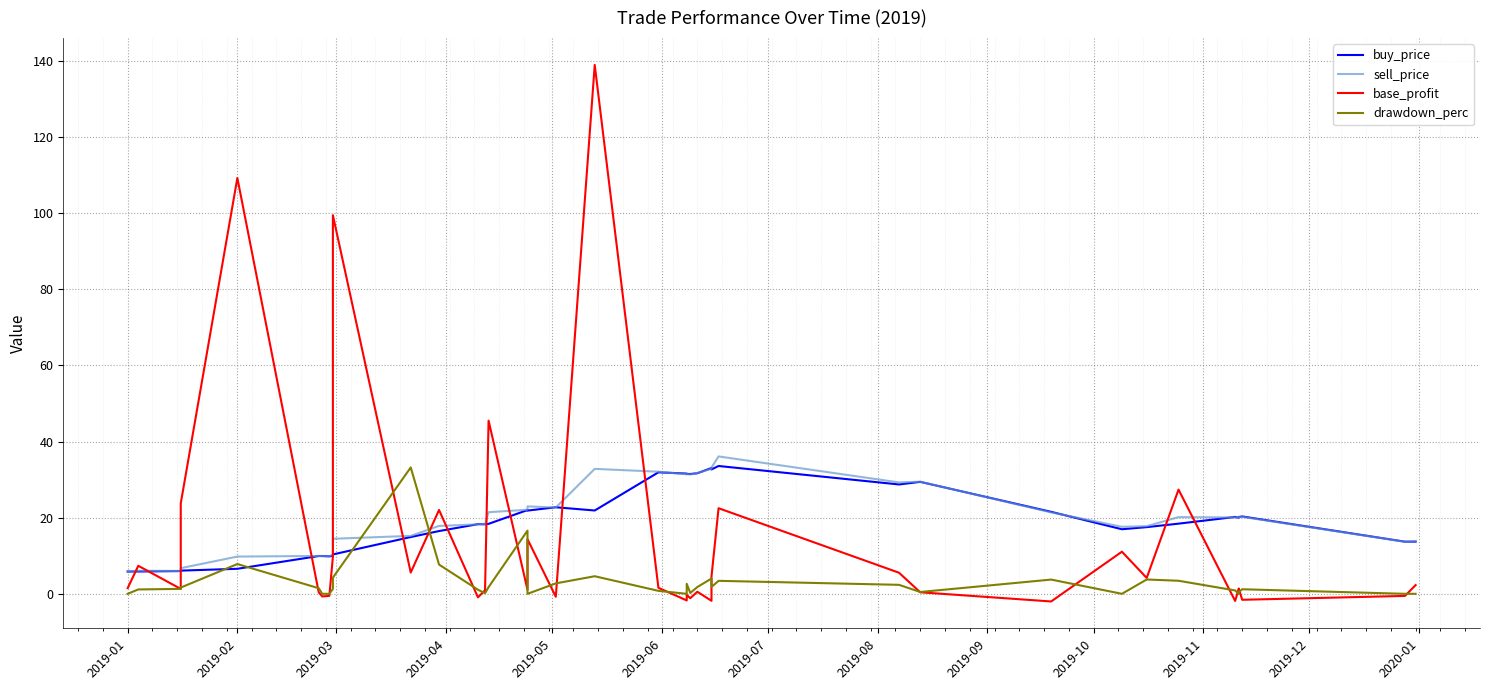

What are all the series names shown in the legend?

buy_price, sell_price, base_profit, drawdown_perc